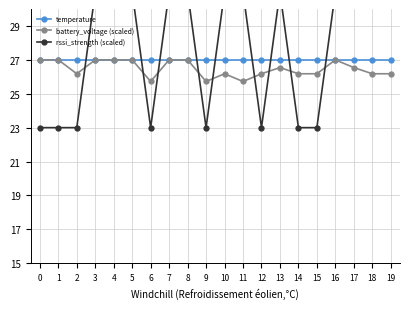

True or false: battery_voltage (scaled) and temperature intersect in this chart.

False